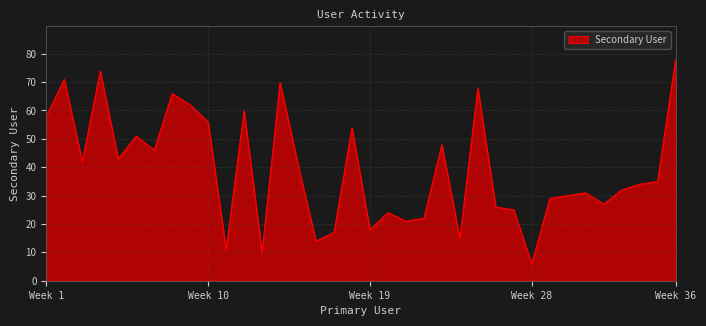

What is the difference between the maximum and minimum values?

72